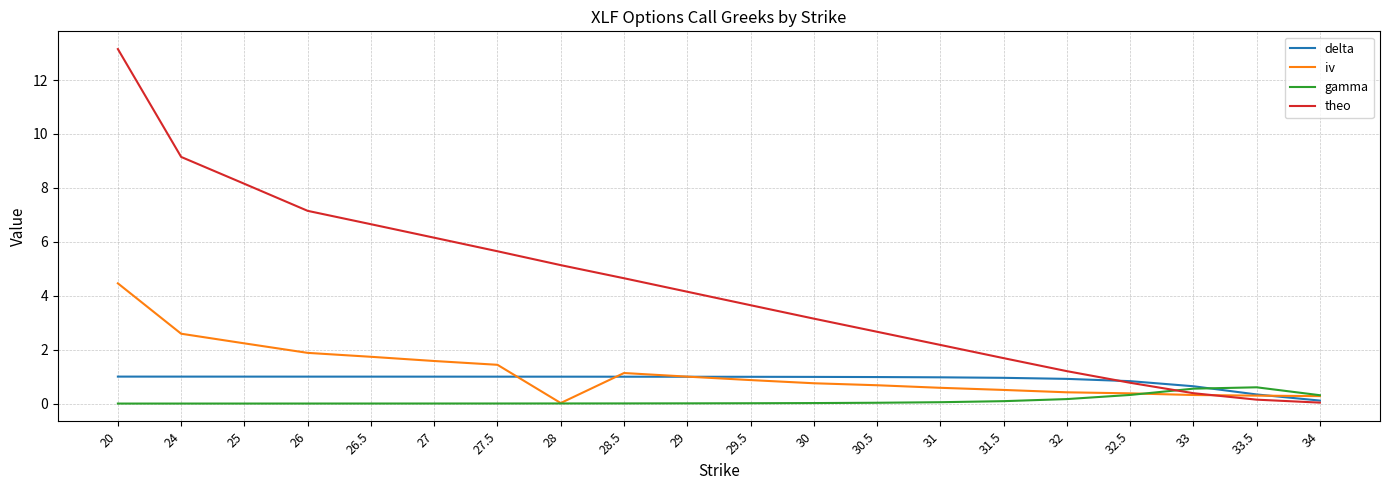

What is the total value across all series at 26.5?

9.4